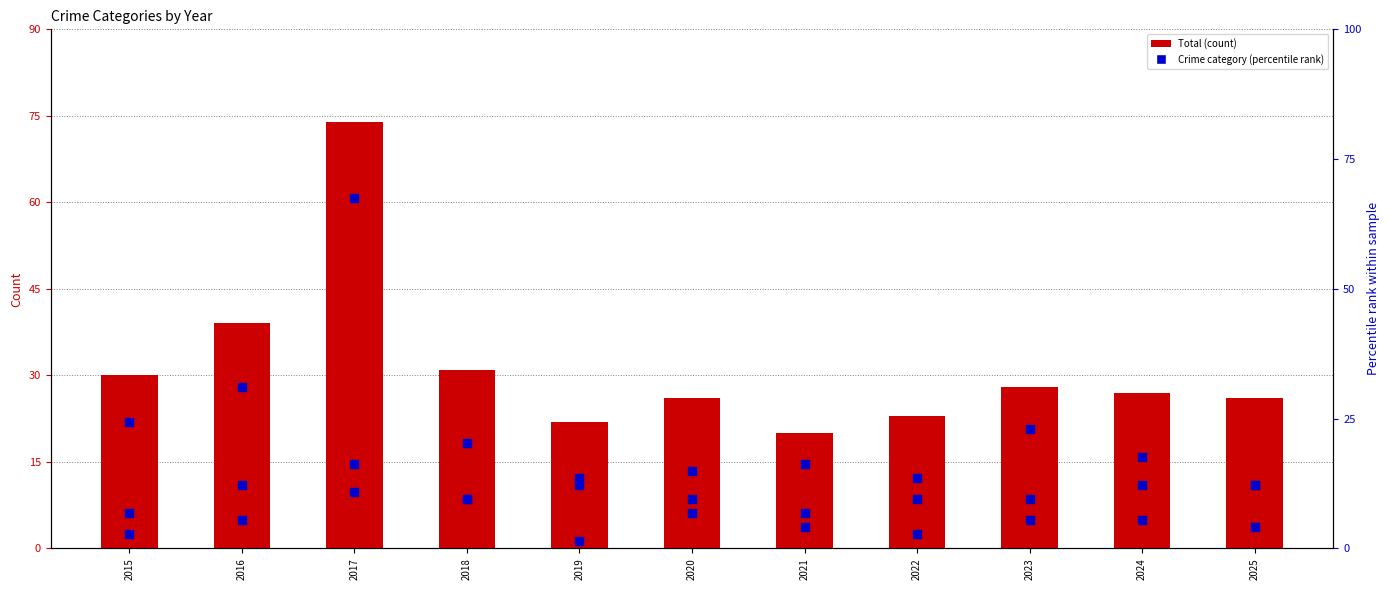

Which series has the widest spread of Y values?

Robbery